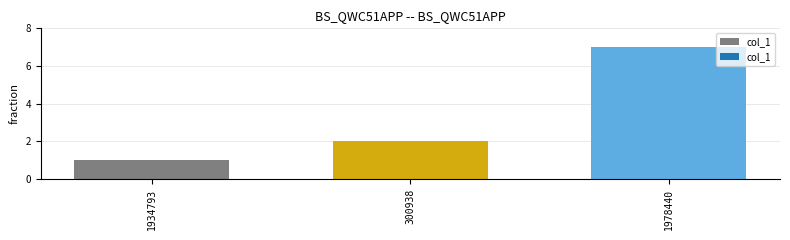

True or false: the data shows 3 at 1978440.

False